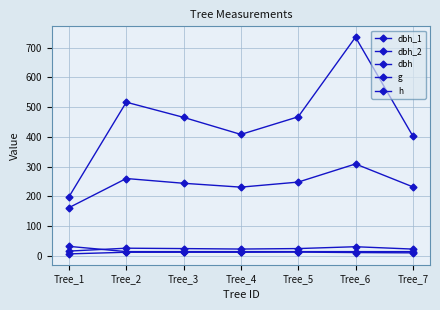

How many categories are shown in the chart?

7